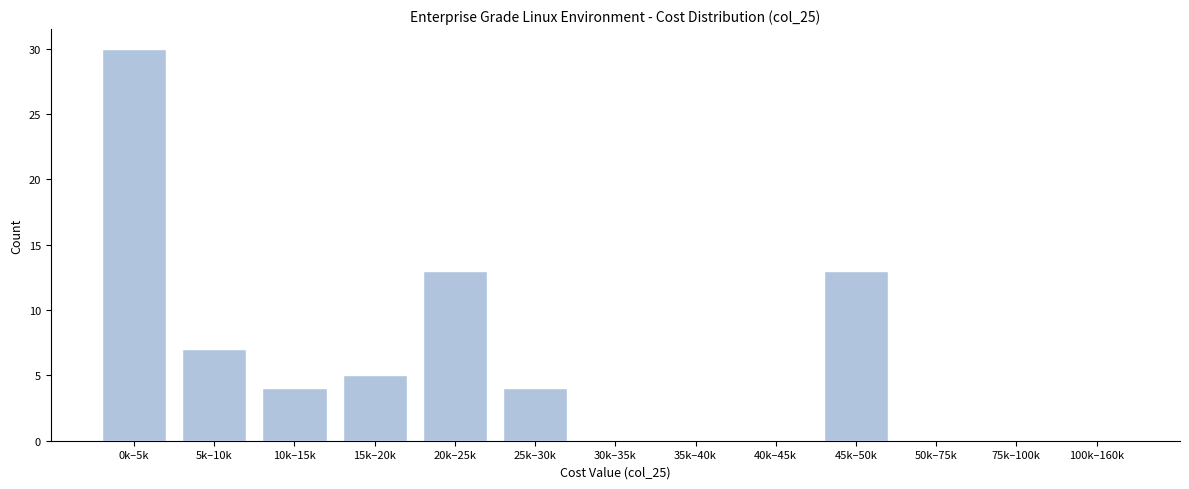

Reading left to right, transcribe all the data shown in this chart.

0k–5k=30	5k–10k=7	10k–15k=4	15k–20k=5	20k–25k=13	25k–30k=4	30k–35k=0	35k–40k=0	40k–45k=0	45k–50k=13	50k–75k=0	75k–100k=0	100k–160k=0